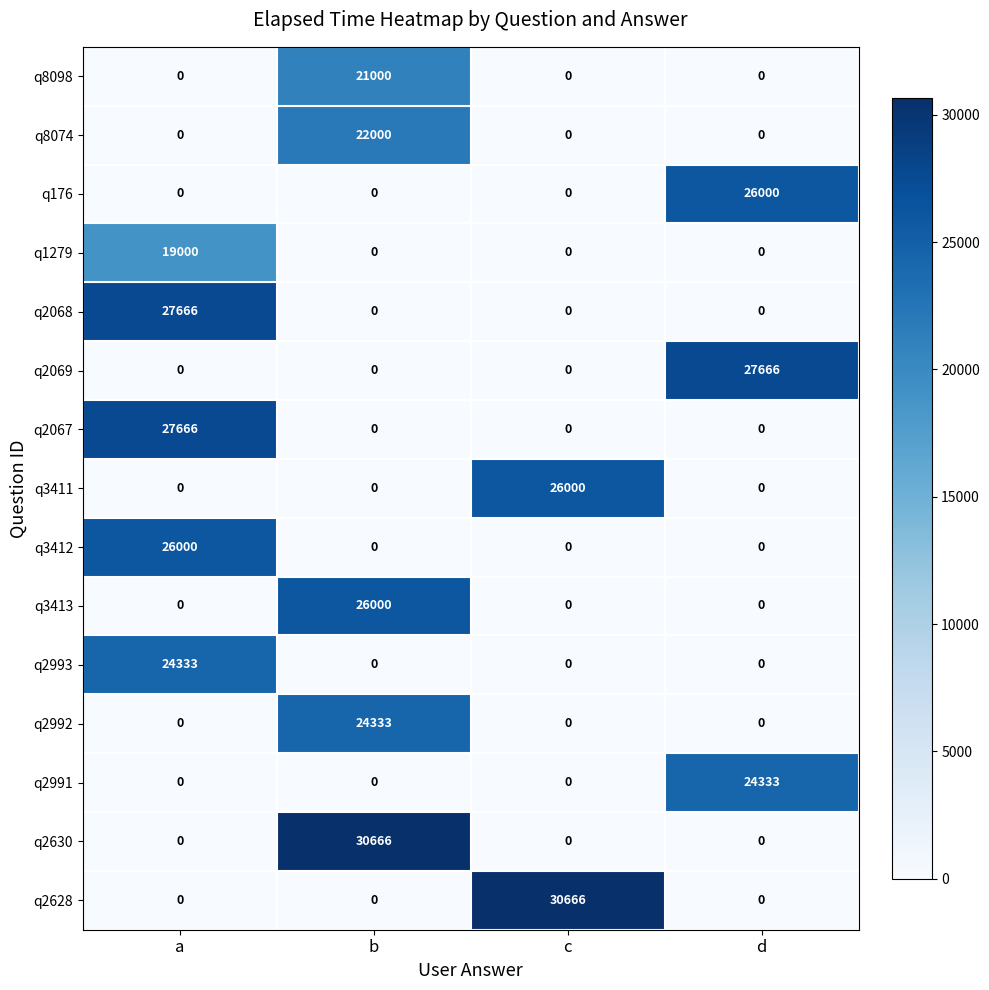

At which category is the sum across all series the highest?

a